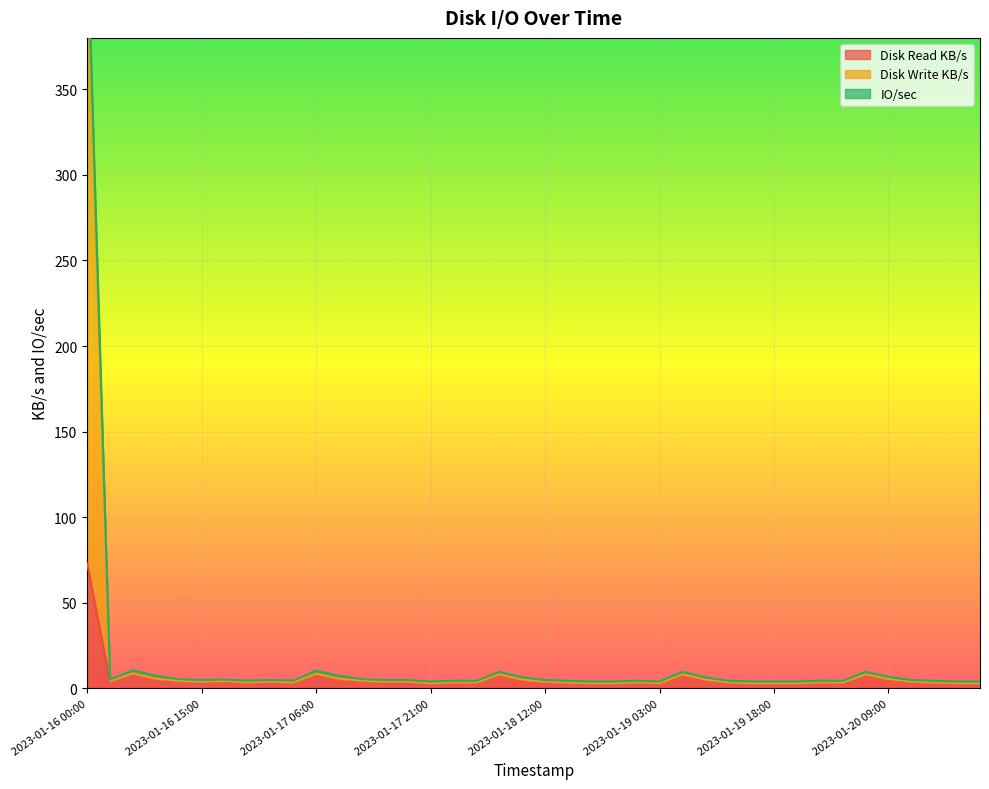

True or false: IO/sec and Disk Write KB/s cross at least once.

False